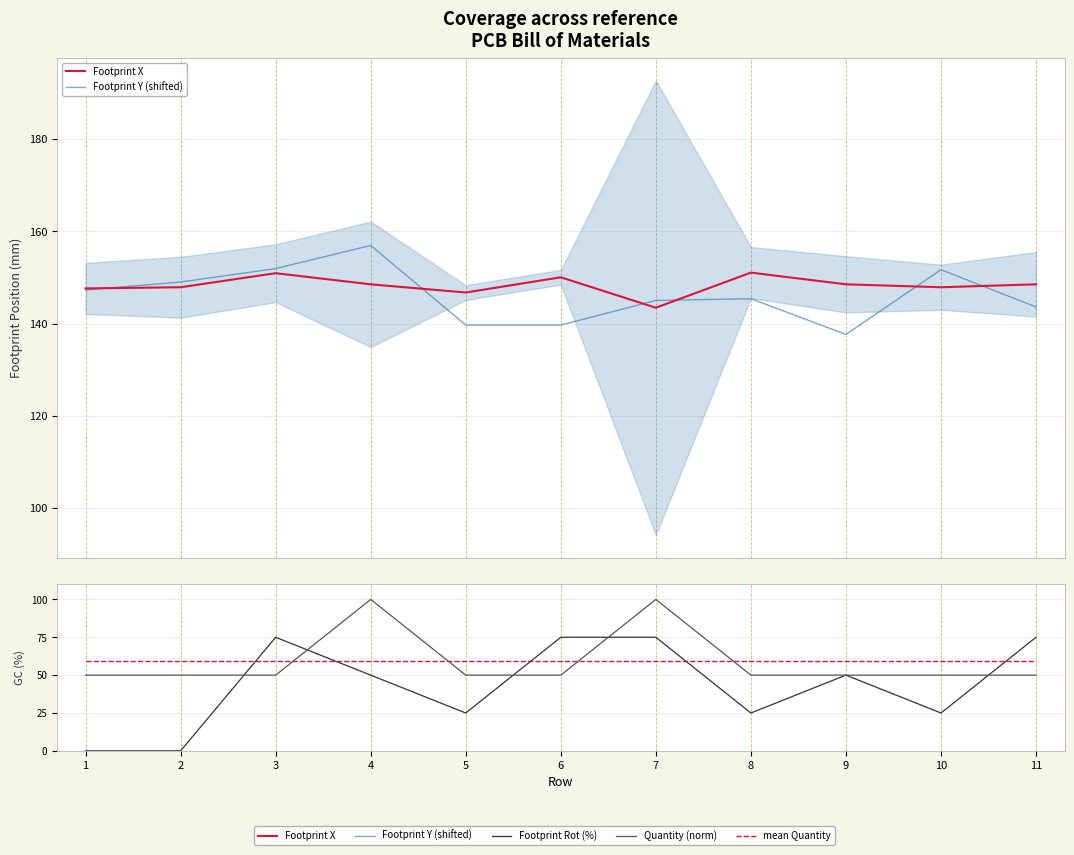

Does the chart display data point markers on the line(s)?

No